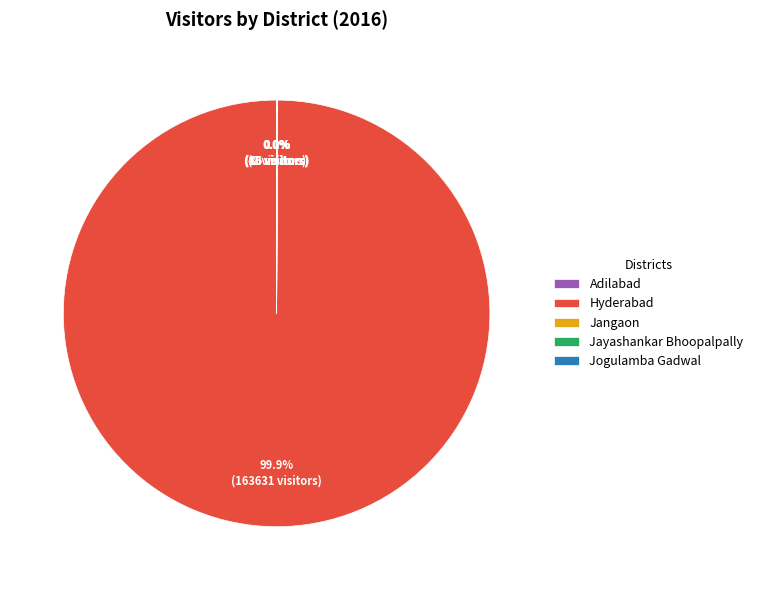

Which category has the biggest portion of the pie?

Hyderabad